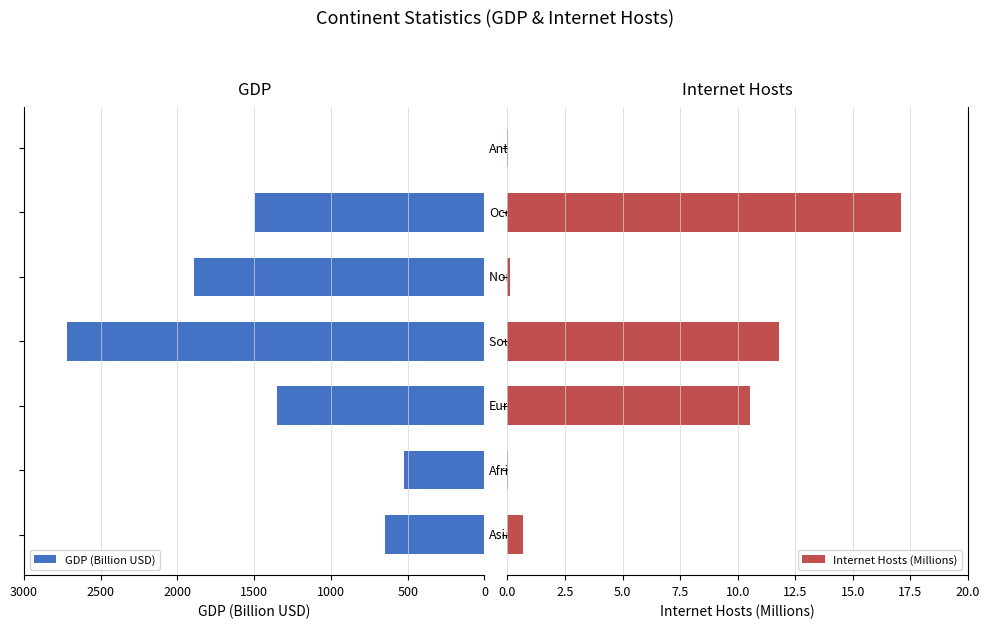

Is it true that Internet Hosts (Millions) equals 0.3 at 0?

False